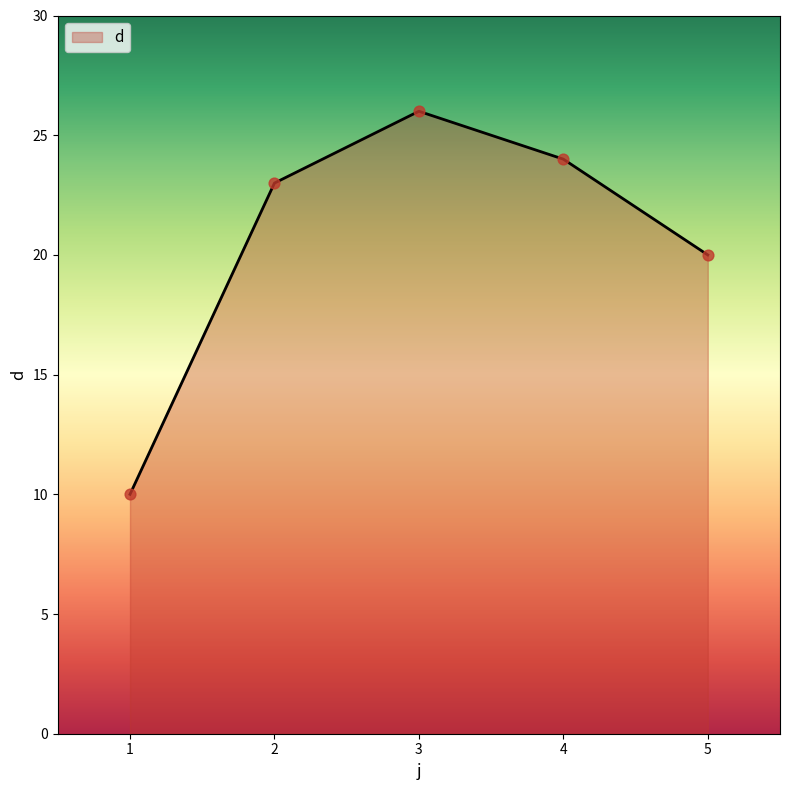

Approximately how many times larger is the value at 3 compared to 5?

1.3